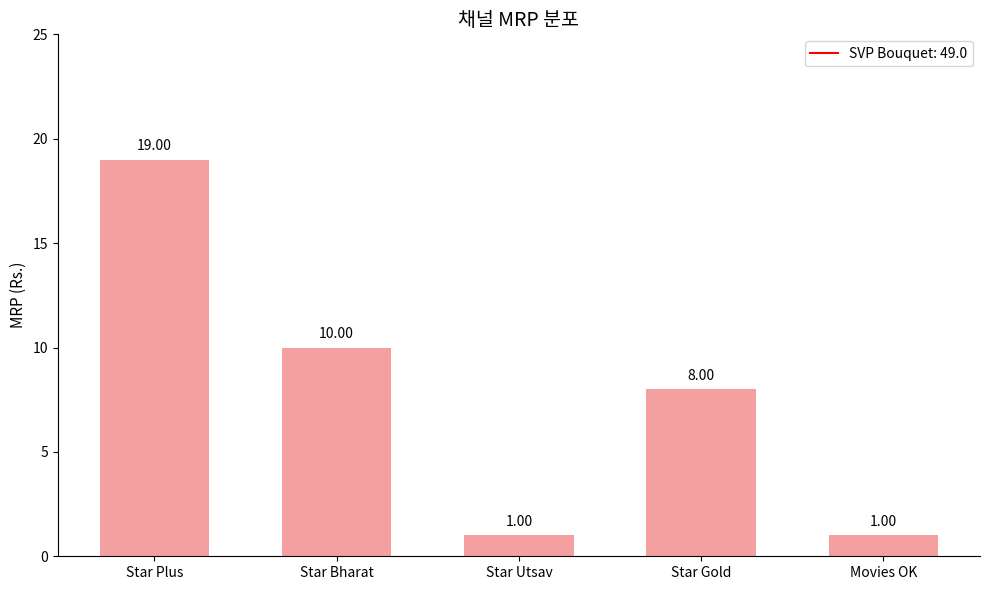

Which label corresponds to the largest value in the chart?

Star Plus